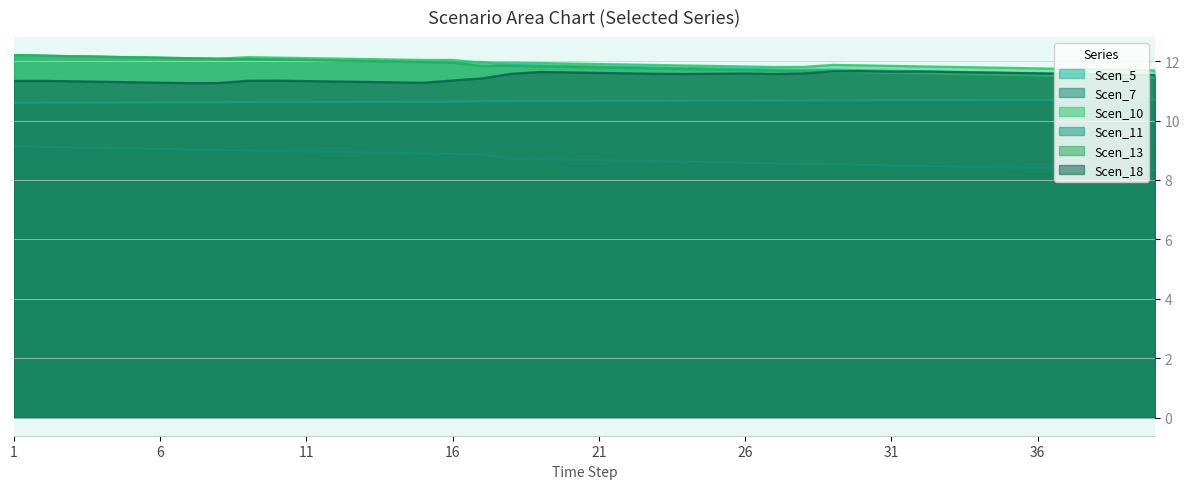

What are all the series names shown in the legend?

Scen_5, Scen_7, Scen_10, Scen_11, Scen_13, Scen_18